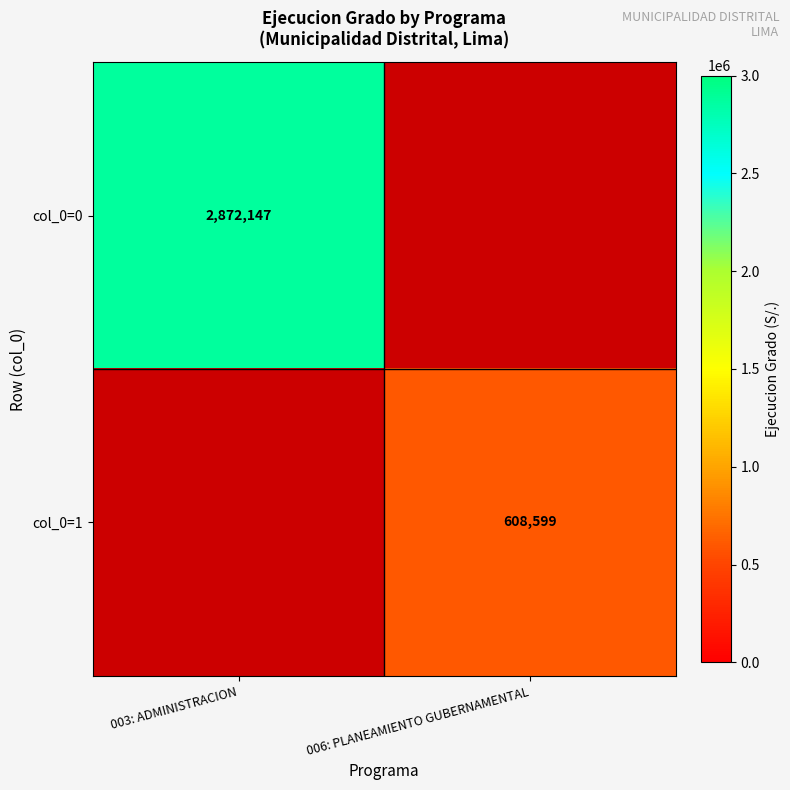

The col_0=0 series shows 2872147 at 003: ADMINISTRACION. True or false?

True